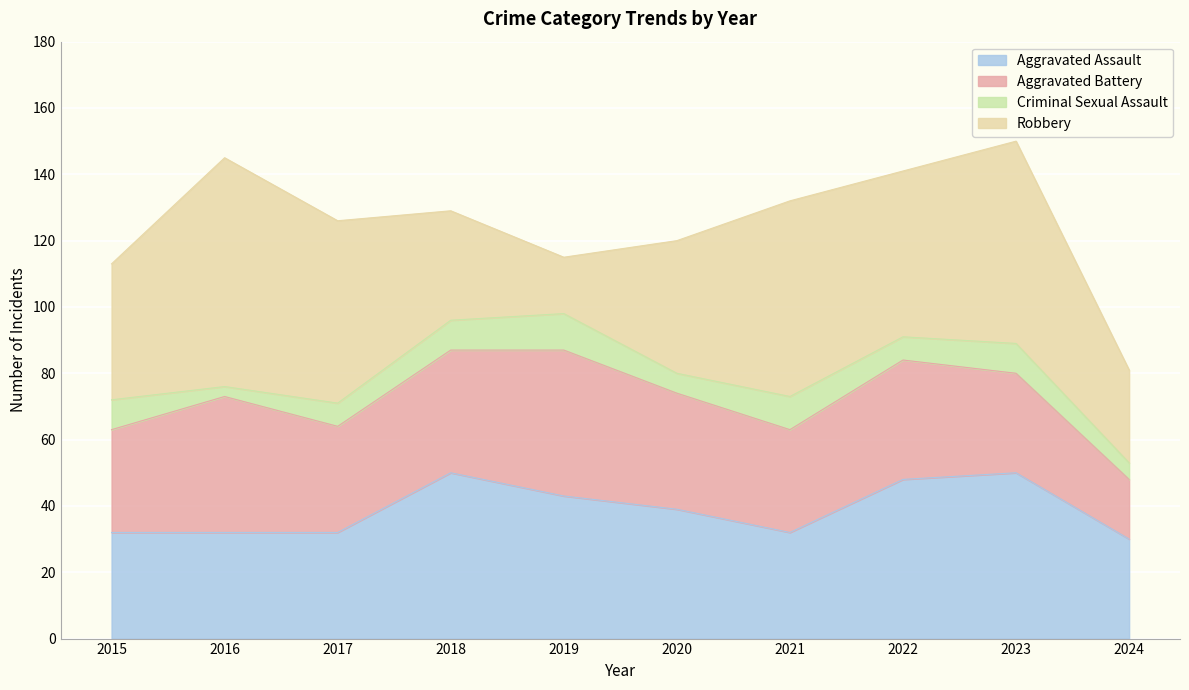

What is the value of the Robbery point at the 1st from the left?

41